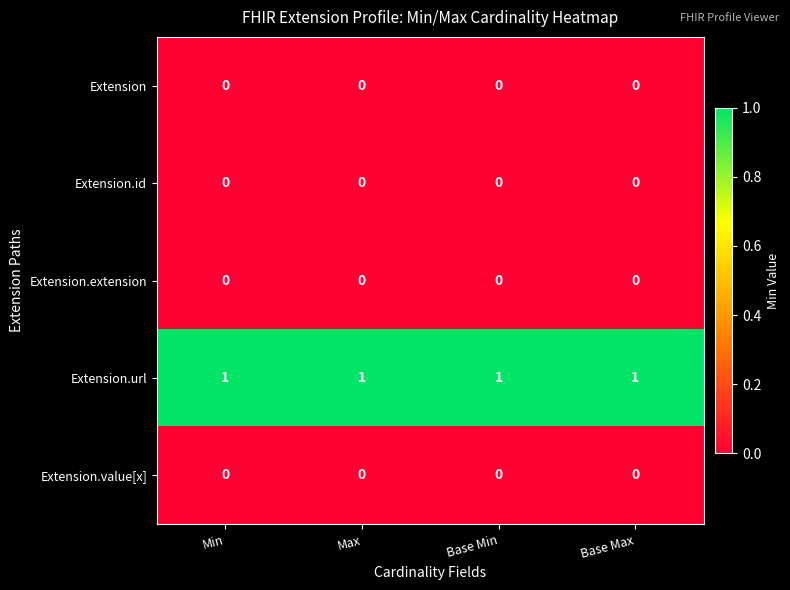

At how many categories does at least one series exceed 0?

4